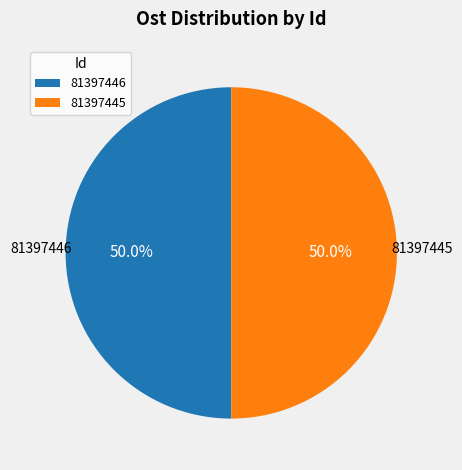

Do 81397446 and 81397445 together represent more than half of the pie?

Yes